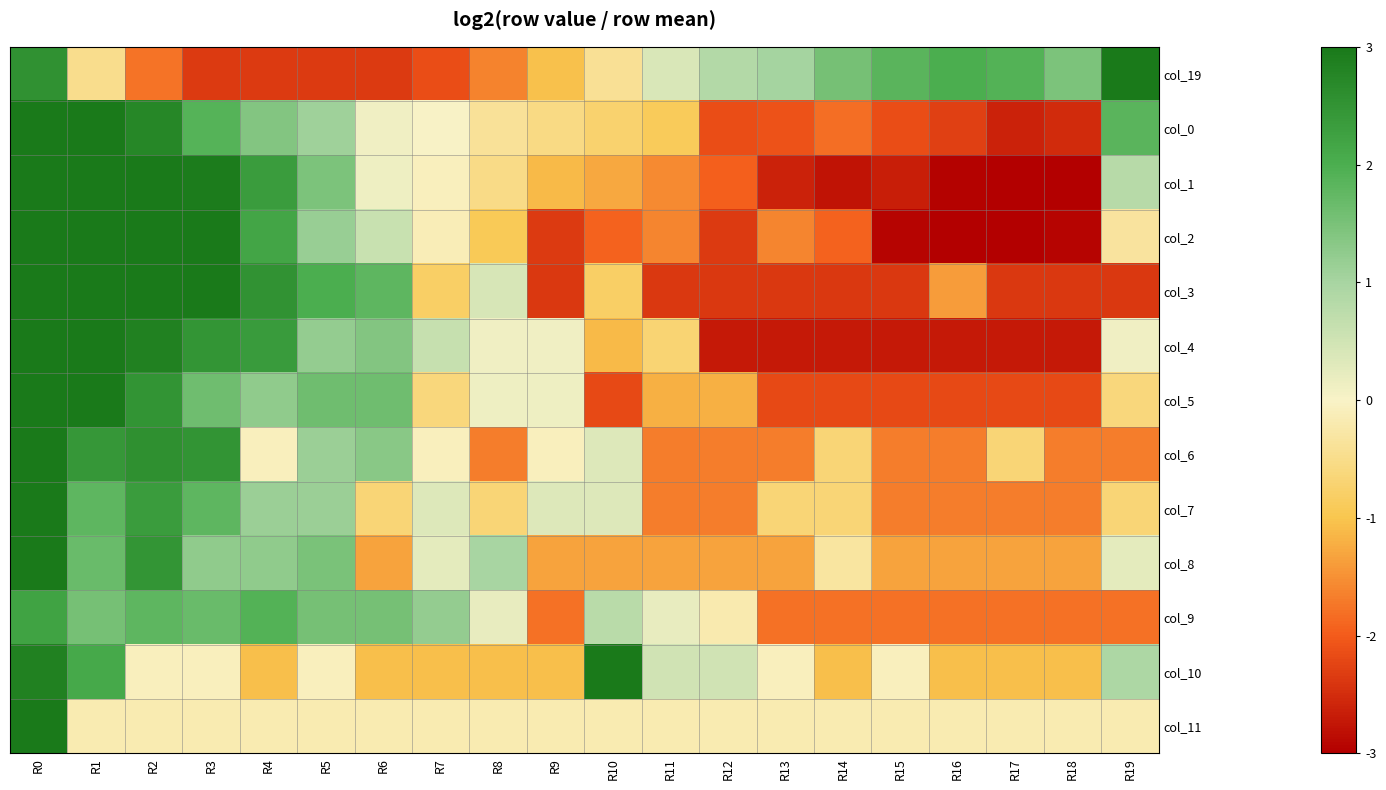

What is the maximum value shown in the chart?

8.0